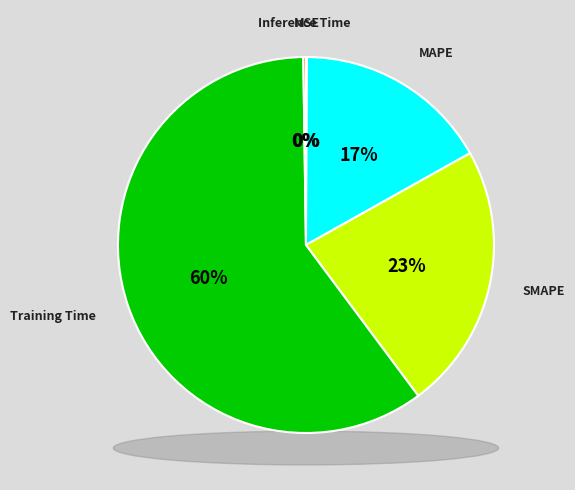

The SMAPE slice represents 29% of the pie. True or false?

False